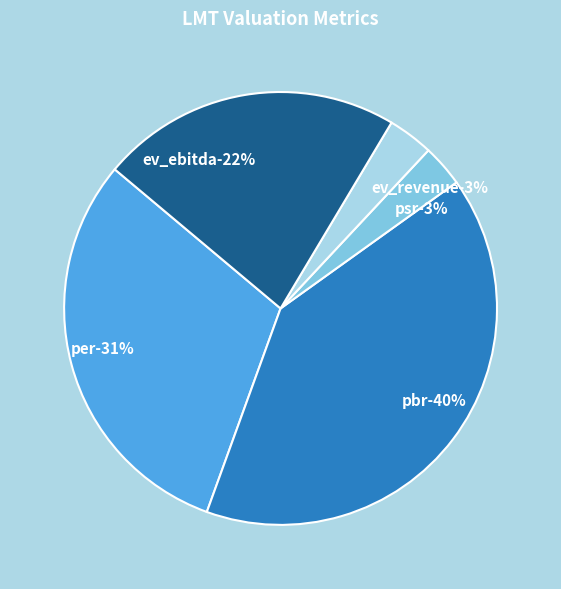

Is the sum of pbr and ev_revenue greater than half?

No